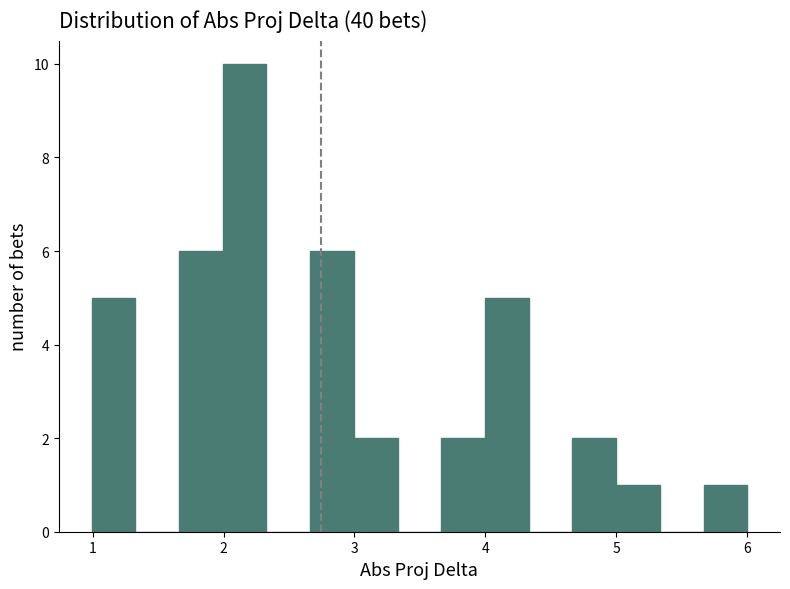

Read against the x-axis, roughly where is the centre of the tallest bar?

2.2